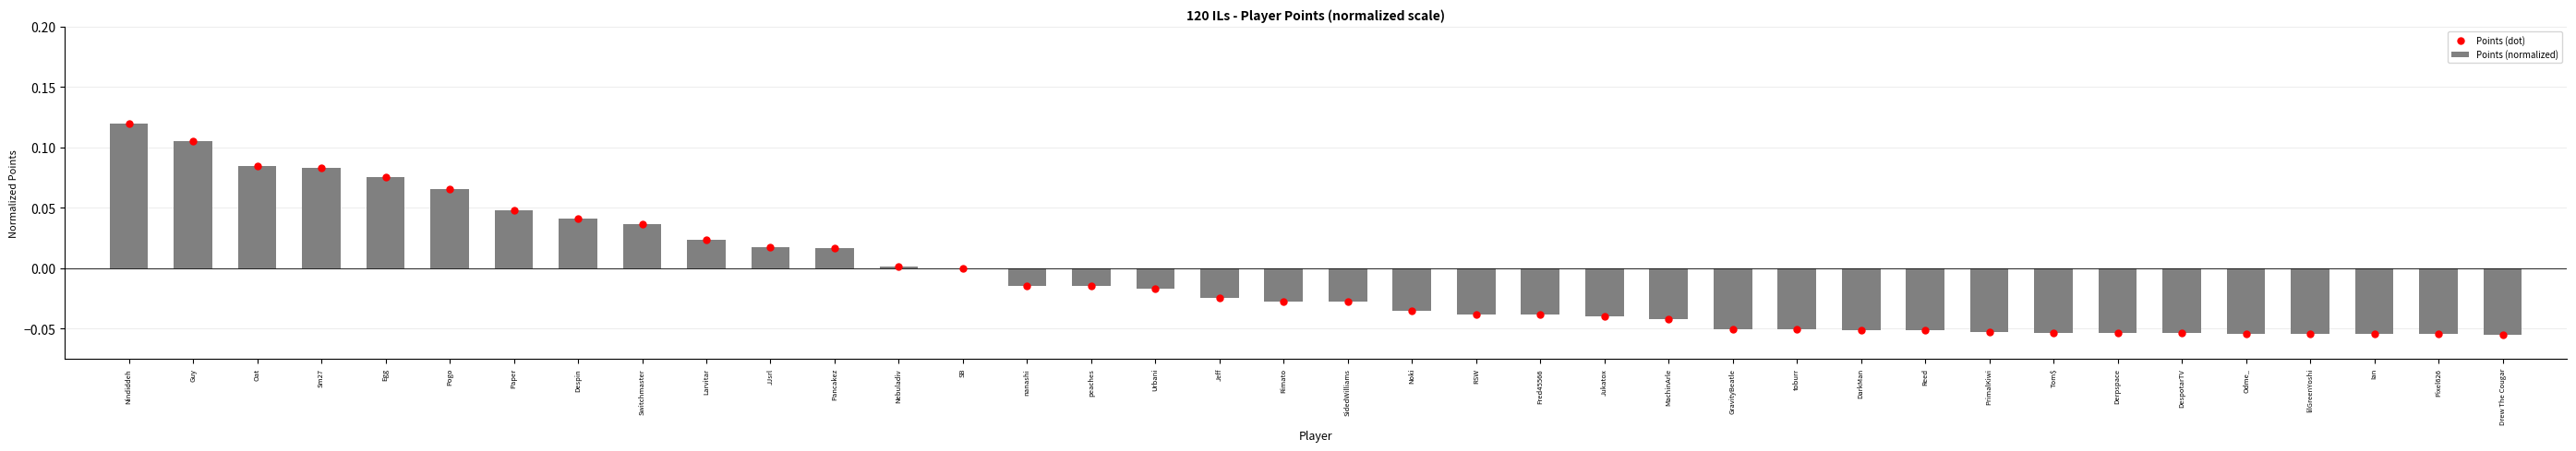

What are all the series names shown in the legend?

Points (normalized), Points (dot)